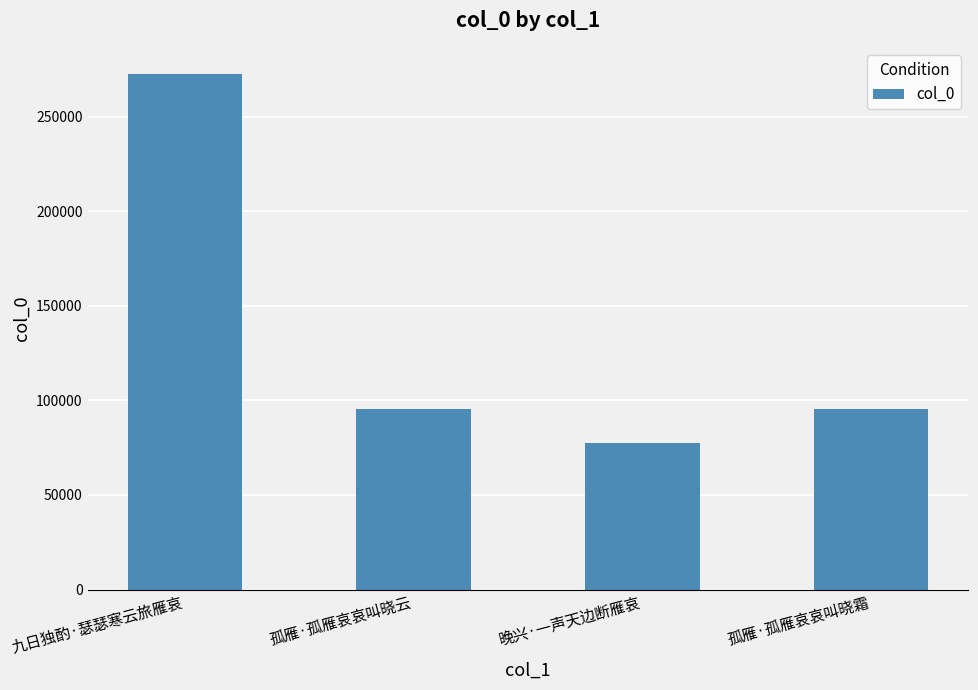

What is the label of the 3rd bar from the right?

孤雁·孤雁哀哀叫晓云